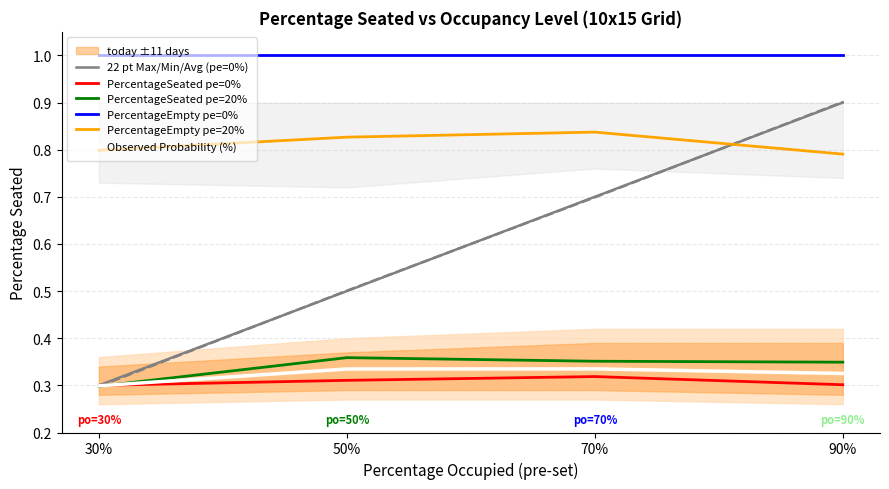

What is the label of the 1st point from the left?

30%